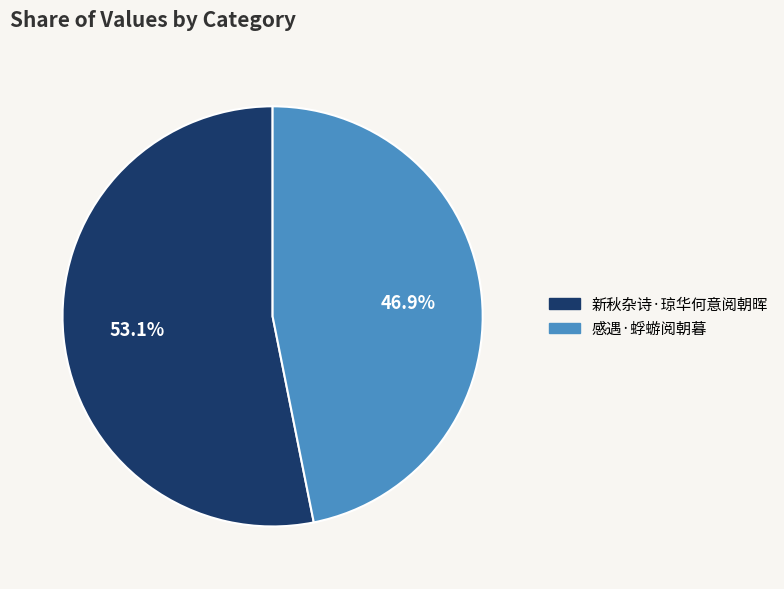

To the nearest percent, what percentage of the pie is 感遇·蜉蝣阅朝暮?

47%